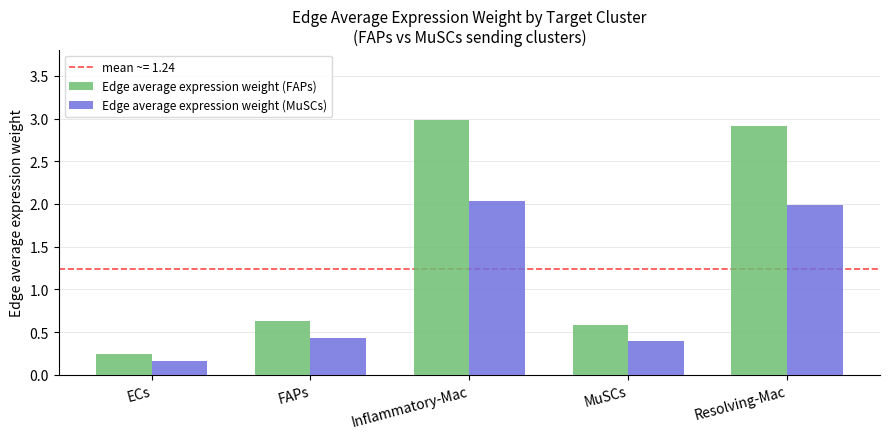

What is the average value of the Edge average expression weight (FAPs) series?

1.5